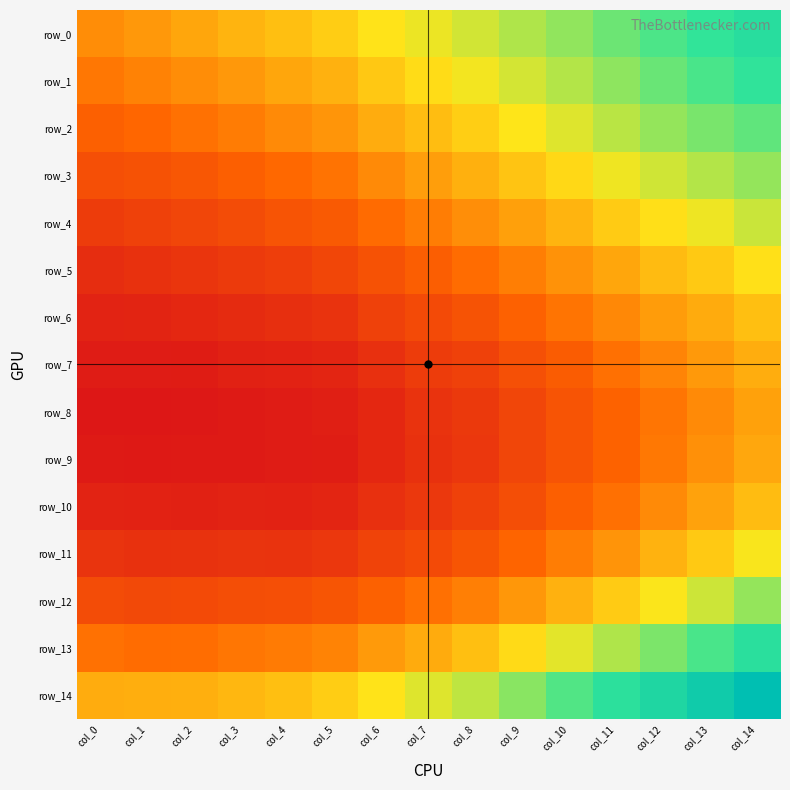

The value of row_3 at col_11 is 0.2. True or false?

False